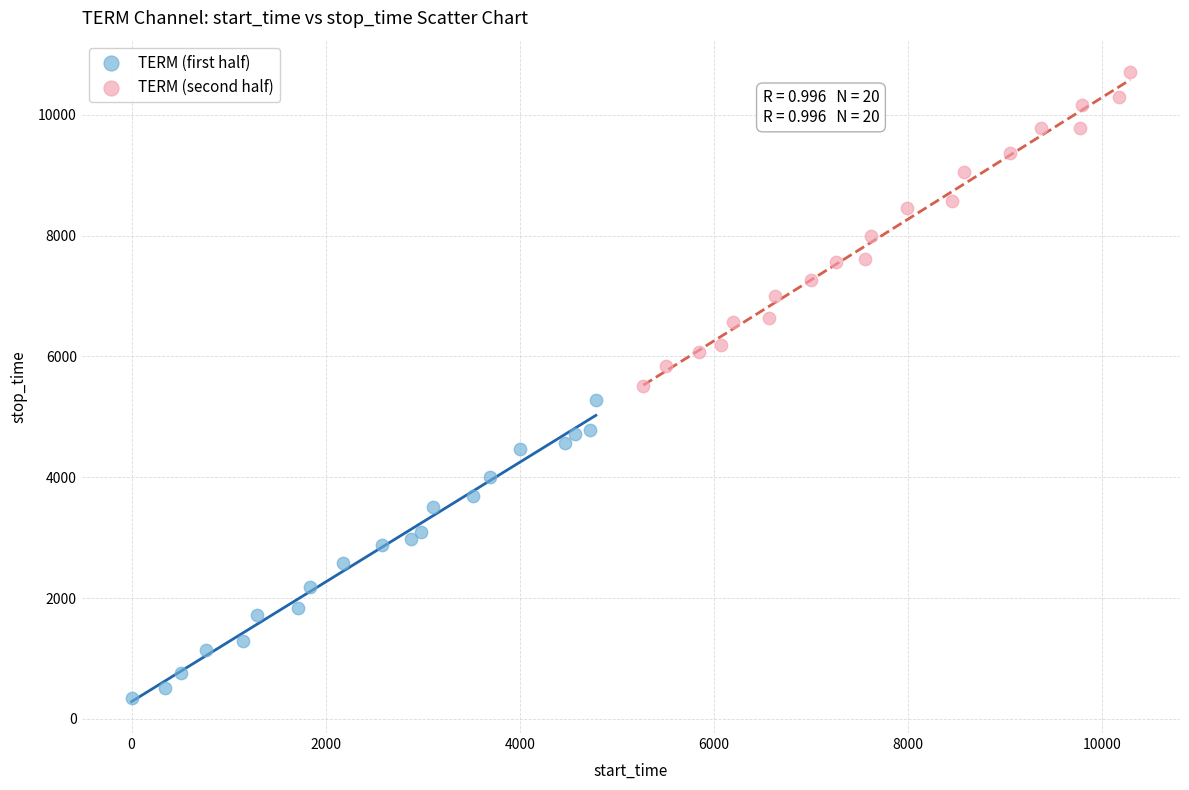

Which series has the widest spread of Y values?

TERM (second half)